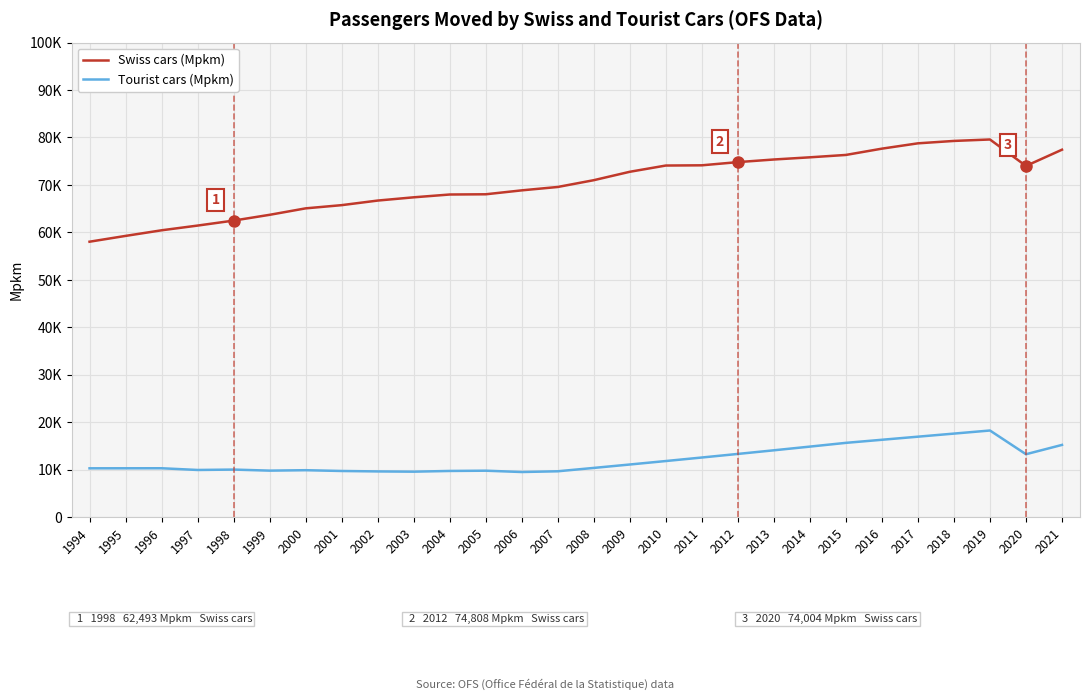

What is the value of the Swiss cars (Mpkm) point at the 14th from the left?

69573.0